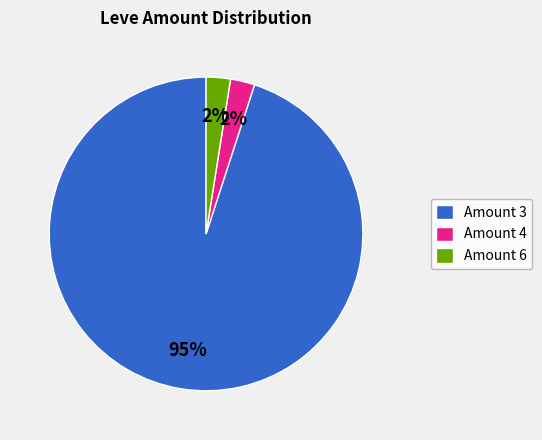

What is the largest slice in the pie chart?

Amount 3